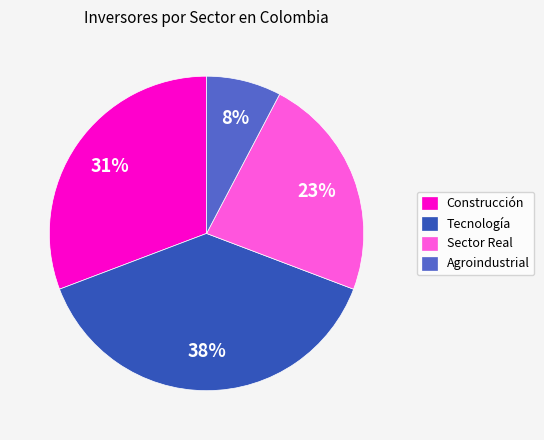

Is the sum of Sector Real and Construcción greater than half?

Yes